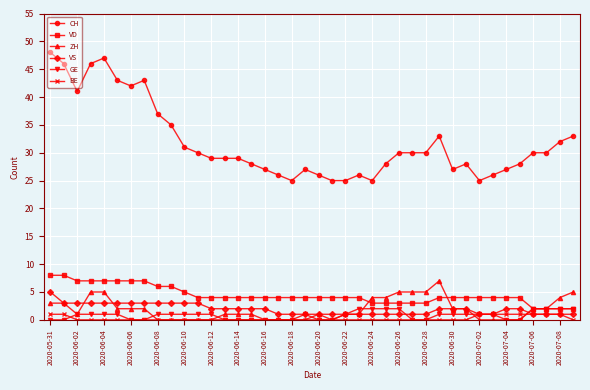

What are all the series names shown in the legend?

CH, VD, ZH, VS, GE, BE